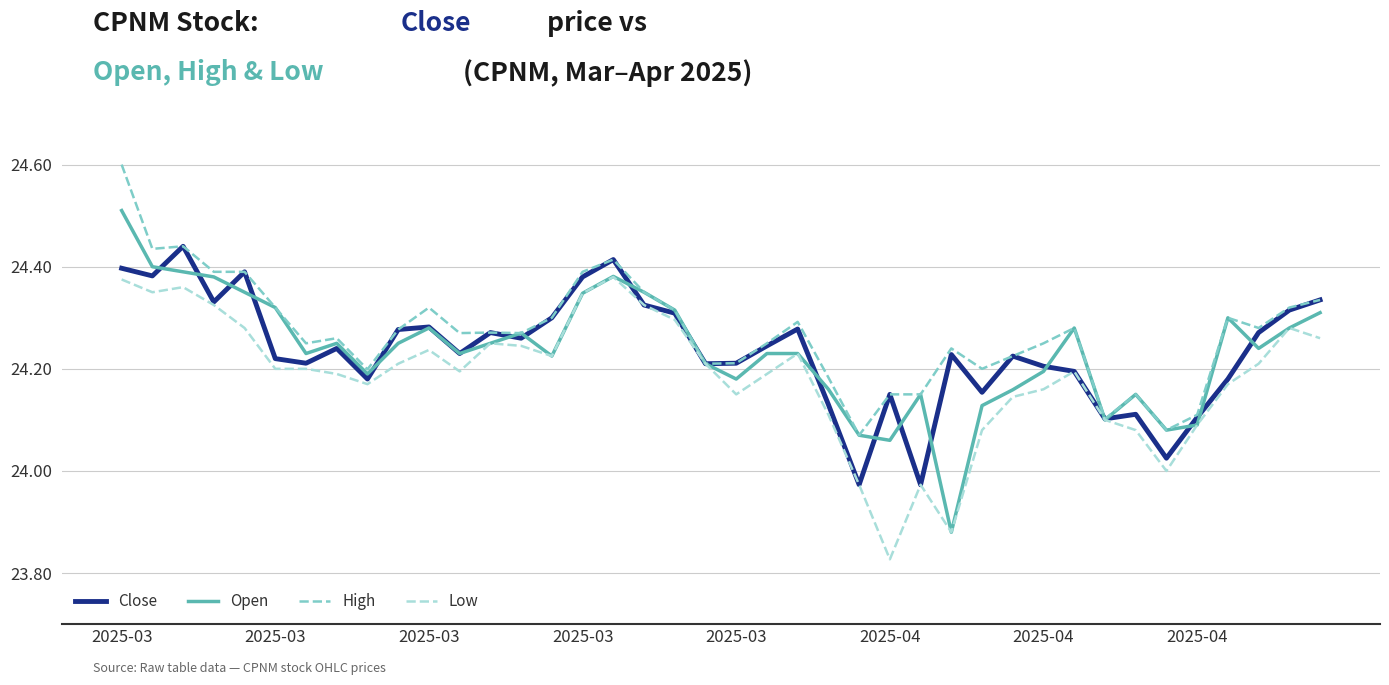

Which series has the widest spread of values?

Open